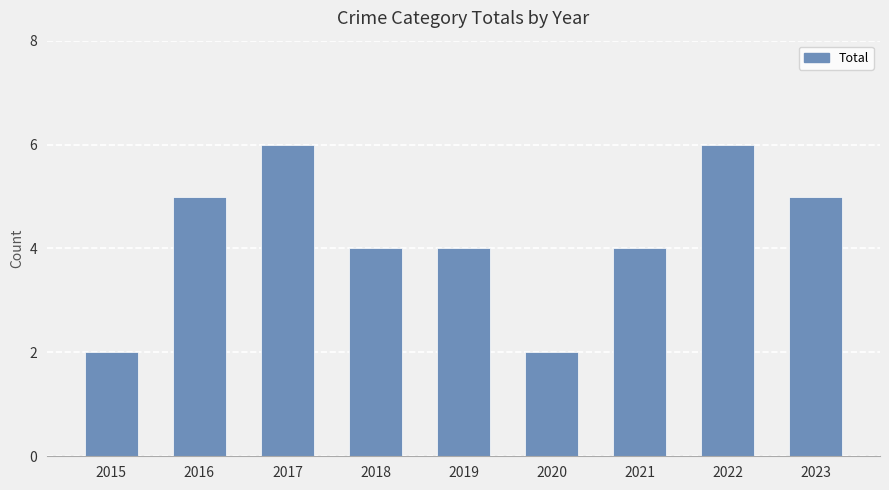

Is it true that the value at 2022 is 4?

False